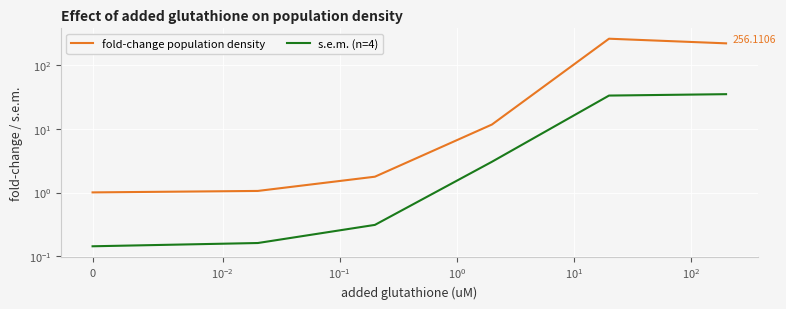

Which series has the largest range (max minus min)?

fold-change population density